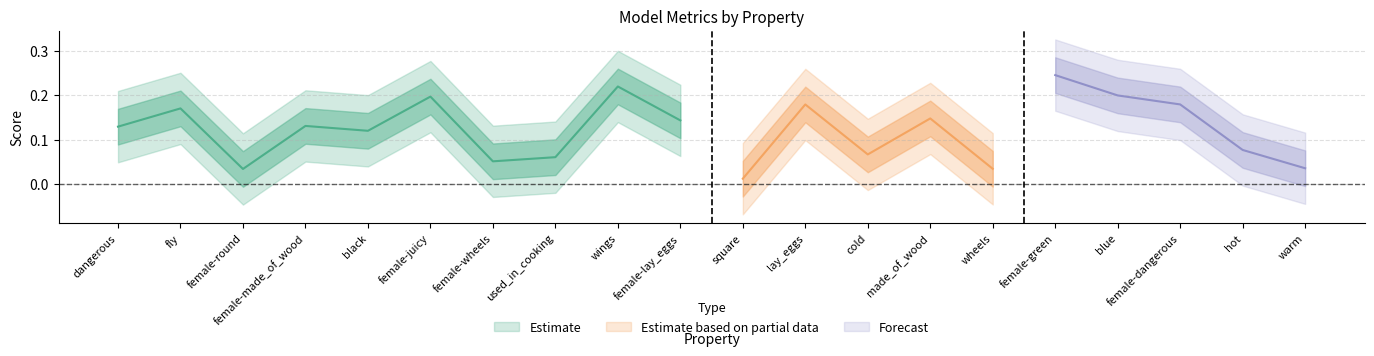

Is it true that f1_majority equals 0.1 at female-dangerous?

False